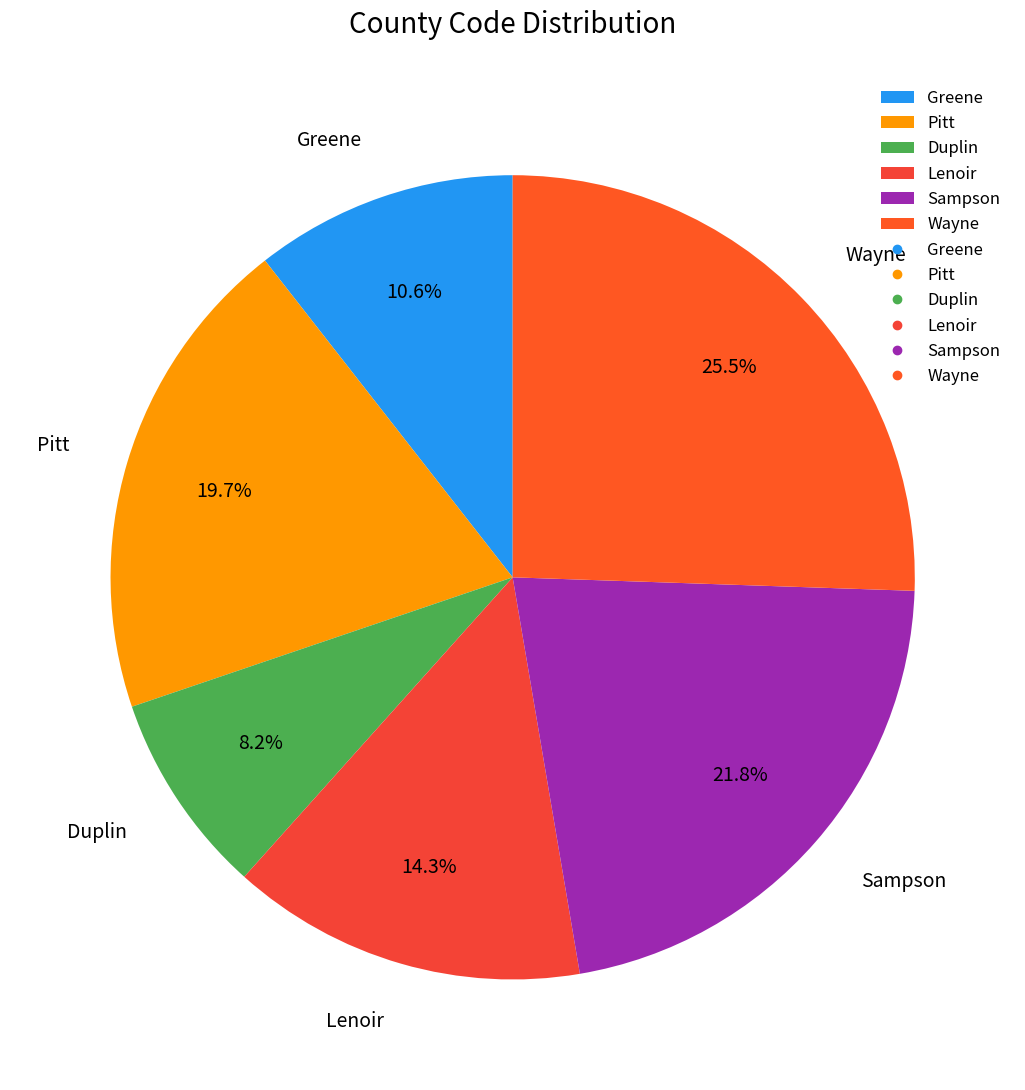

To the nearest percent, what portion does Sampson represent?

22%